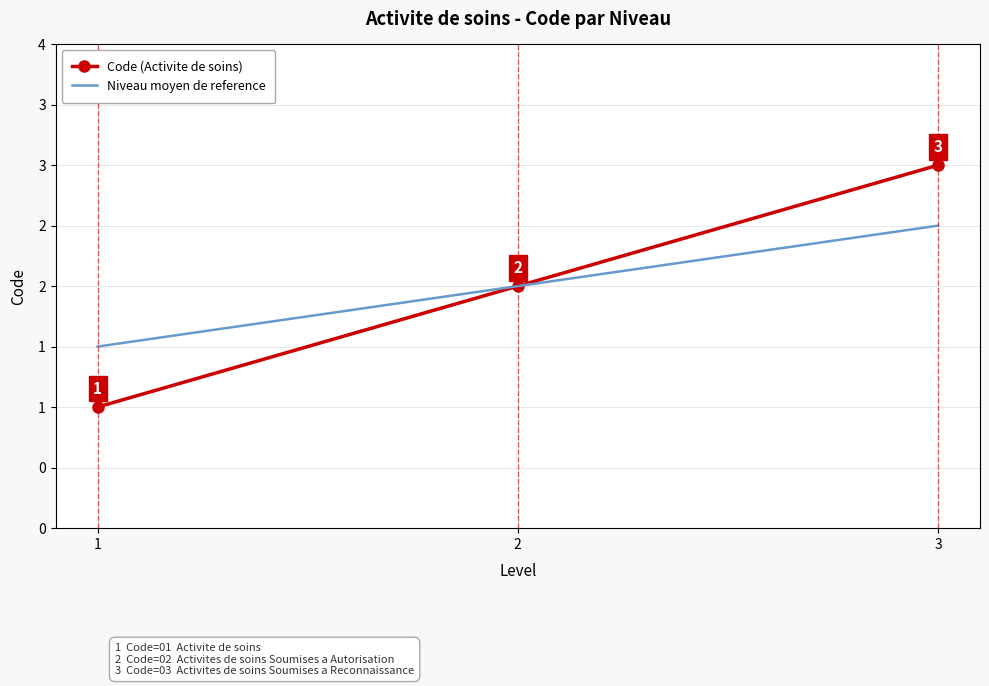

What are all the series names shown in the legend?

Code (Activite de soins), Niveau moyen de reference